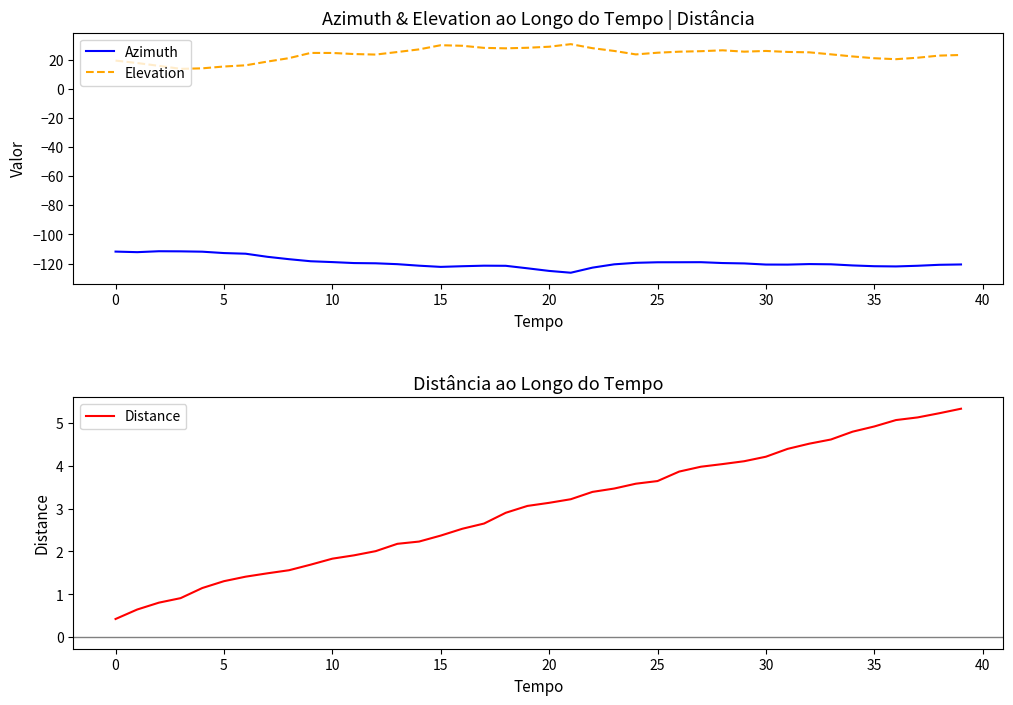

What is the minimum value for Azimuth?

-126.3